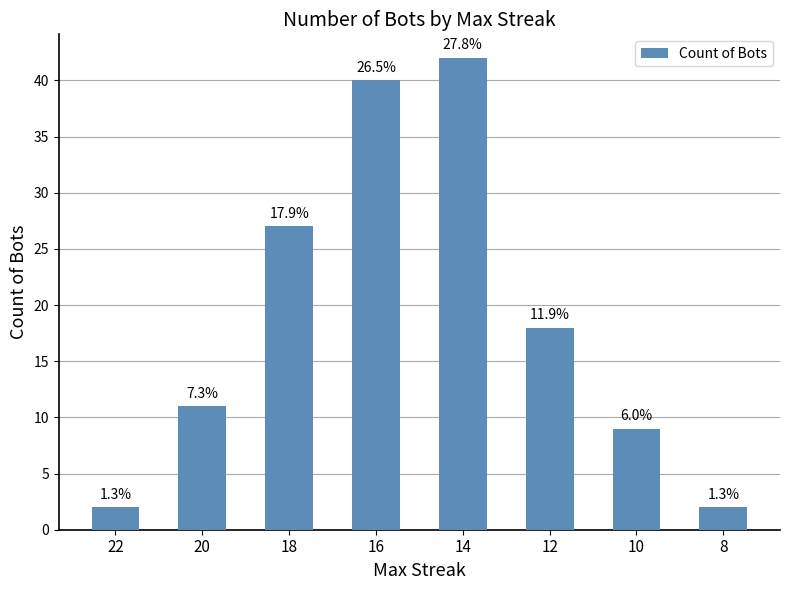

Between 20 and 16, which is larger?

16